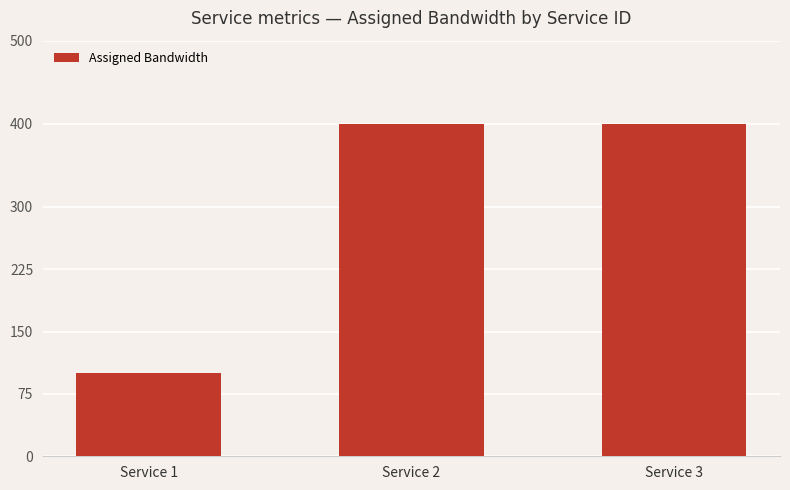

What is the difference between the maximum and minimum values?

300